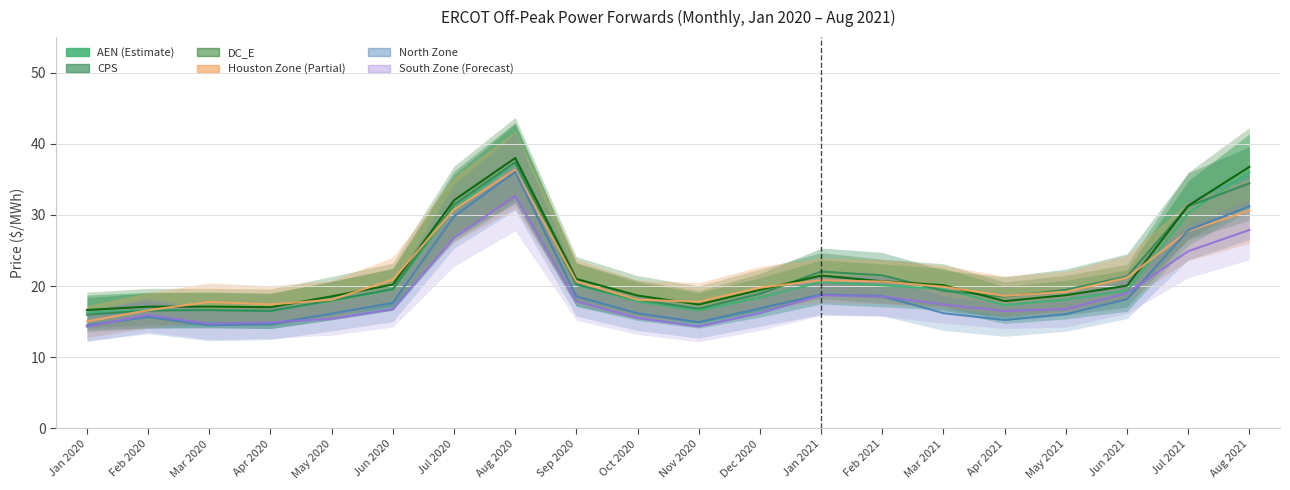

Which category has the highest value in the North Zone series?

Aug 2020